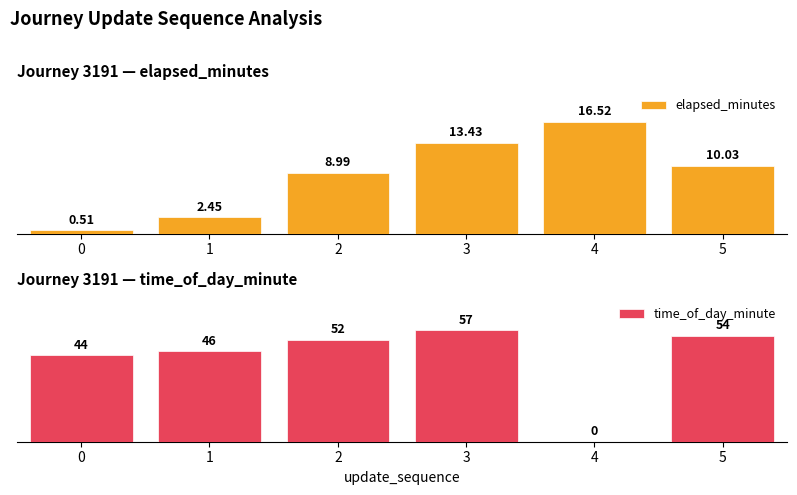

Is the value of time_of_day_minute at 0 greater than the value of elapsed_minutes at 4?

Yes